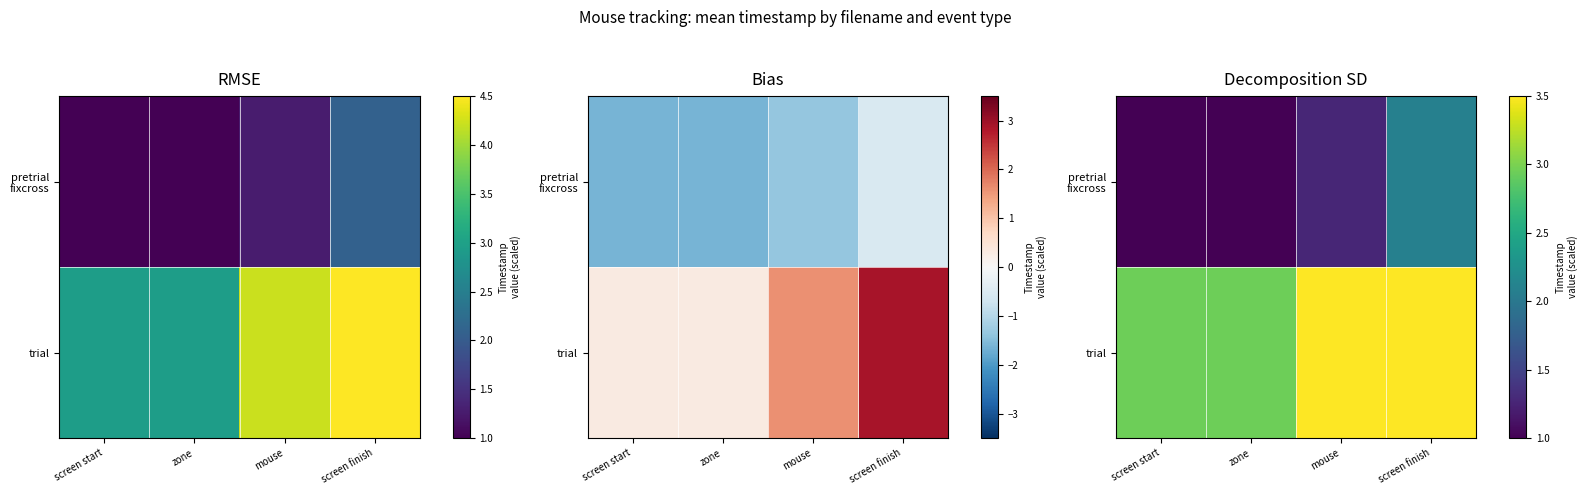

True or false: trial has a value of 1.7 at mouse.

False